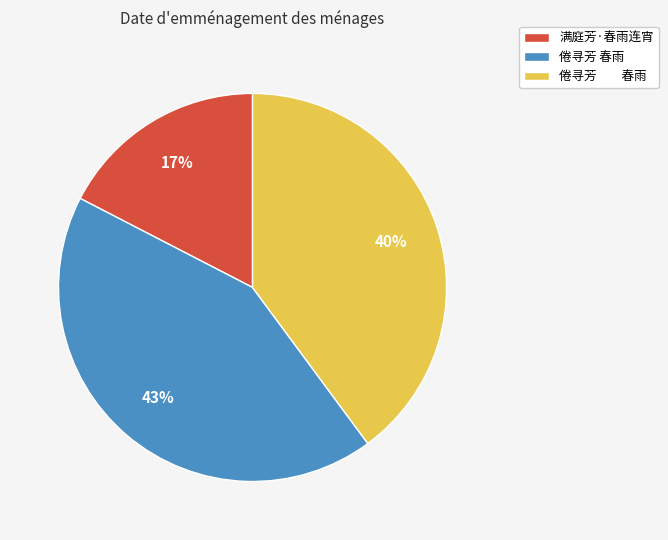

To the nearest percent, what is the average slice percentage?

33%